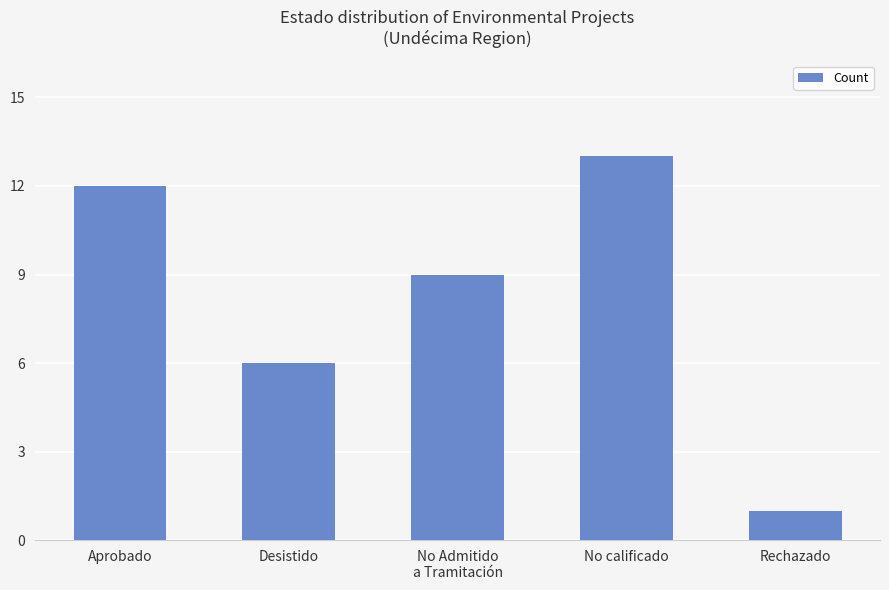

True or false: the data shows 19 at No calificado.

False